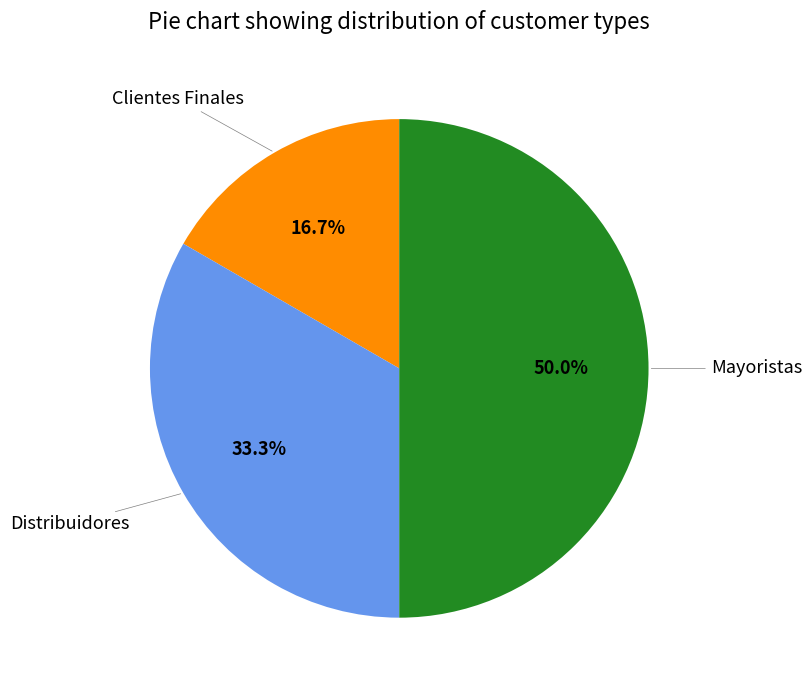

What is the total percentage of Distribuidores and Clientes Finales?

50.0%